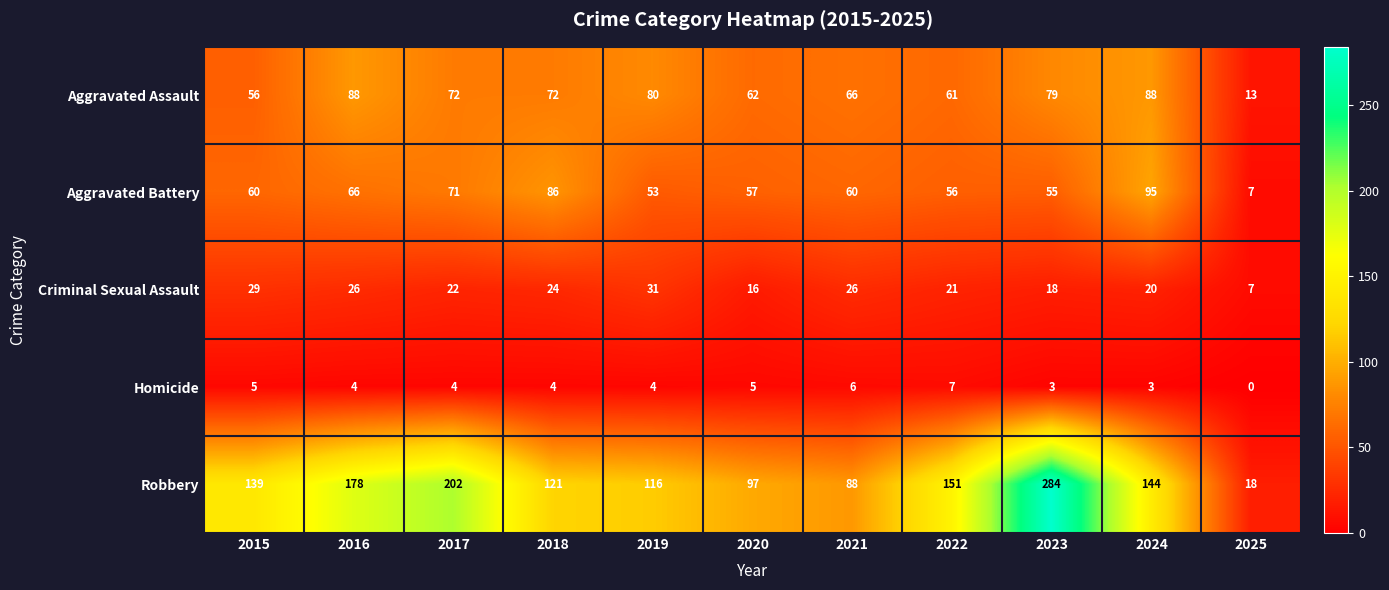

Is it true that Aggravated Assault equals 79 at 2023?

True